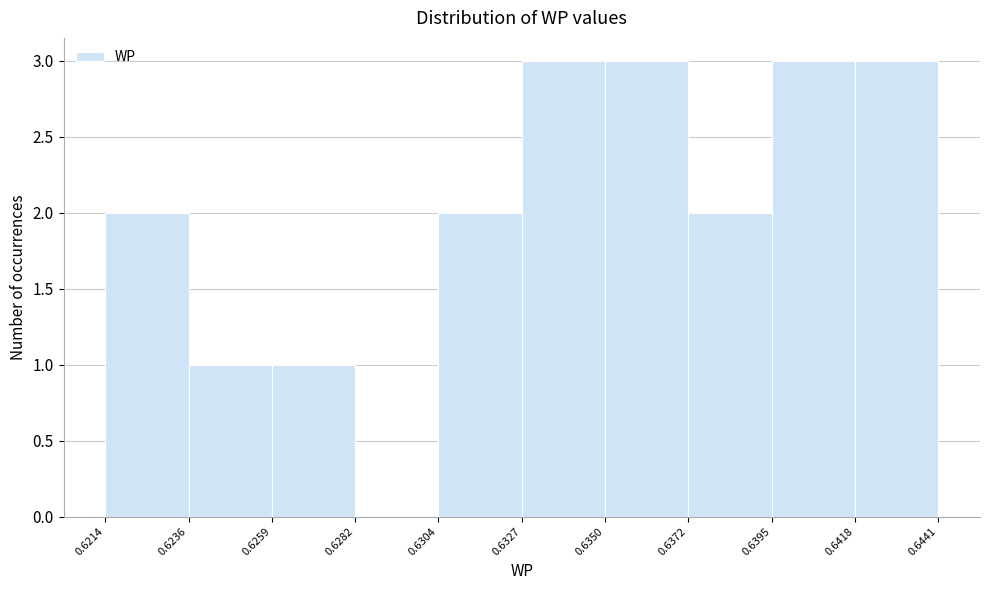

Reading left to right, transcribe this chart: for each bar, give the range it covers on the x-axis and its height. The values are not printed on the chart, so give them approximately, as read against the axis.

0.6214 to 0.6236: 2
0.6236 to 0.6259: 1
0.6259 to 0.6282: 1
0.6282 to 0.6304: 0
0.6304 to 0.6327: 2
0.6327 to 0.6350: 3
0.6350 to 0.6372: 3
0.6372 to 0.6395: 2
0.6395 to 0.6418: 3
0.6418 to 0.6441: 3